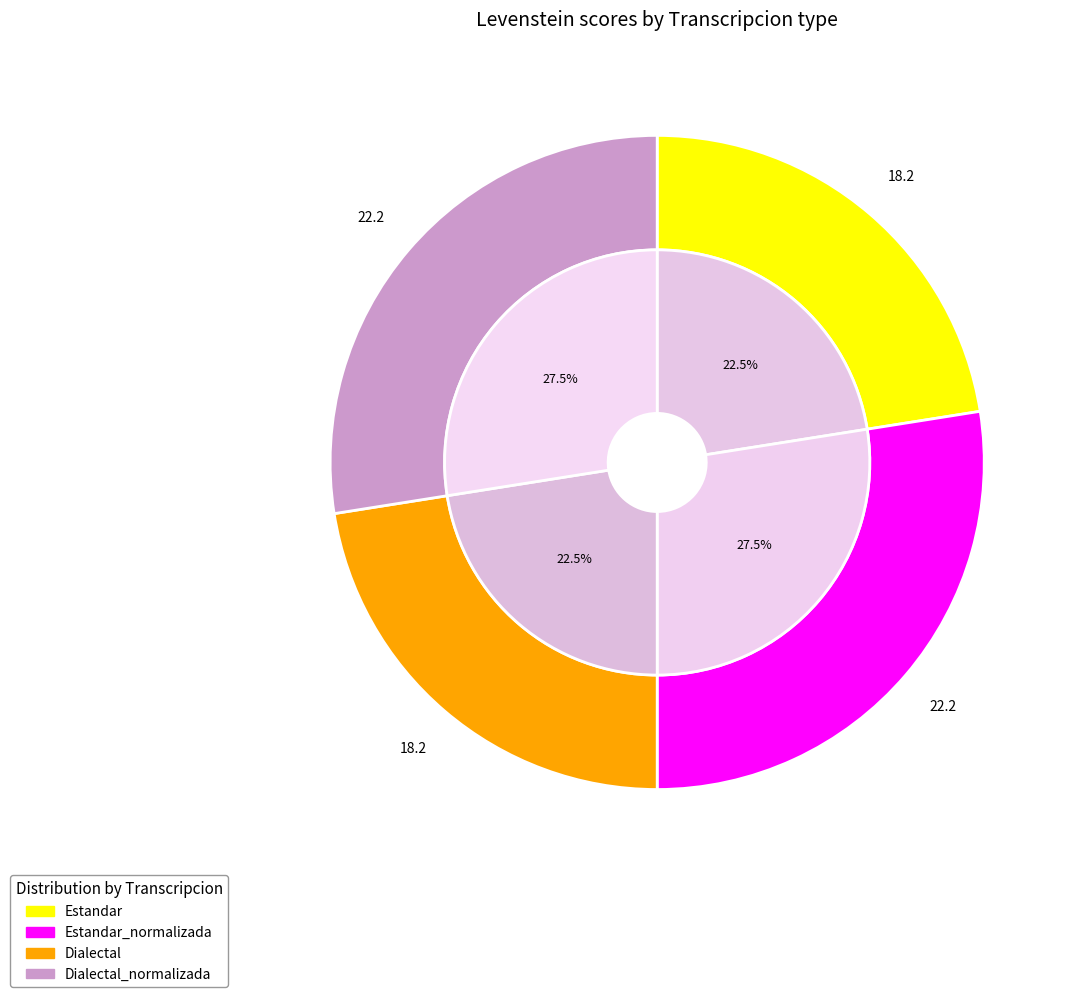

True or false: Estandar accounts for 22% of the total.

True